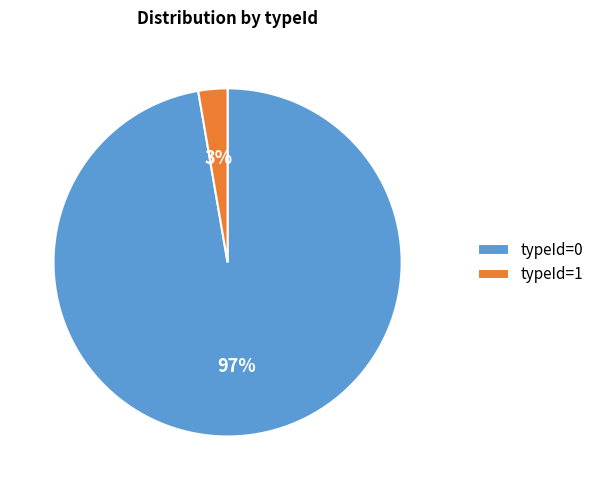

To the nearest percent, what percentage of the pie is typeId=0?

97%